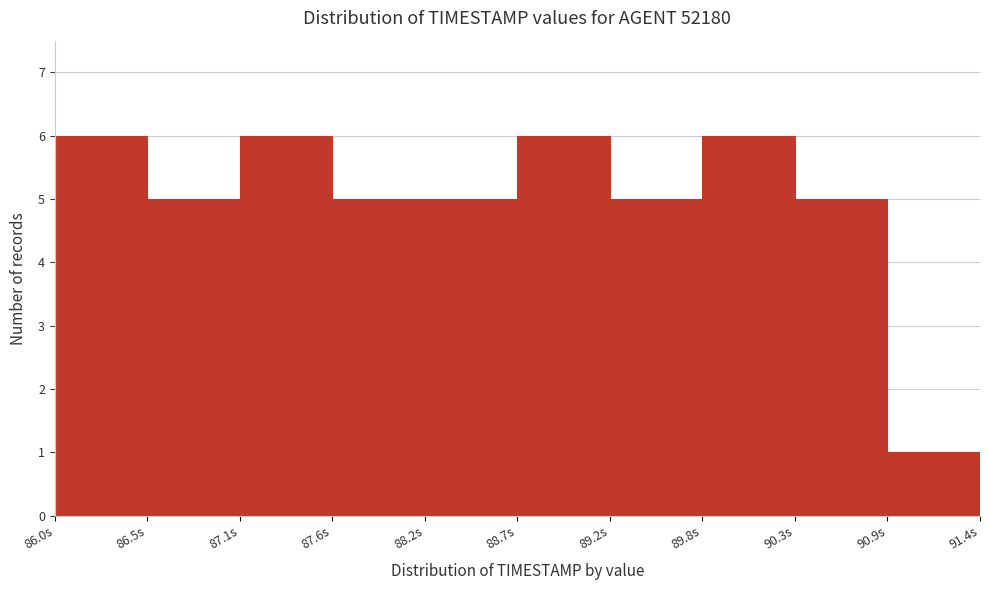

Reading left to right, transcribe this chart: for each bar, give the range it covers on the x-axis and its height. Neither the bar edges nor the heights are printed on the chart, so give them approximately, as read against the axes.

86.00 to 86.54: 6
86.54 to 87.08: 5
87.08 to 87.62: 6
87.62 to 88.16: 5
88.16 to 88.70: 5
88.70 to 89.24: 6
89.24 to 89.78: 5
89.78 to 90.32: 6
90.32 to 90.86: 5
90.86 to 91.40: 1